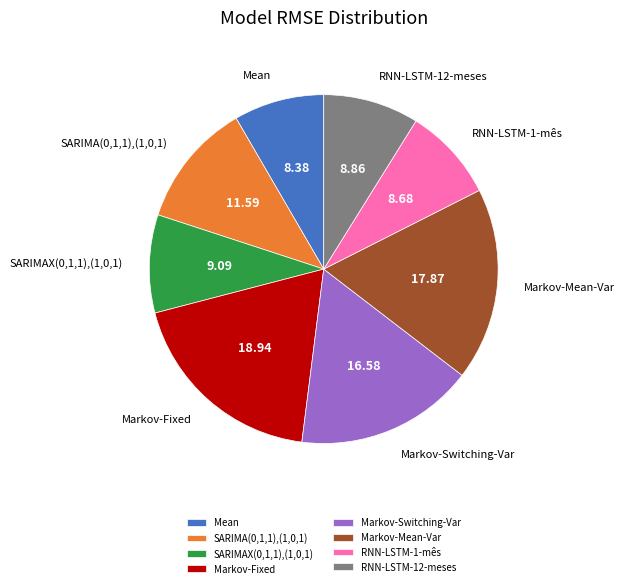

What is the ratio of the value at Markov-Fixed to the value at RNN-LSTM-1-mês?

2.2